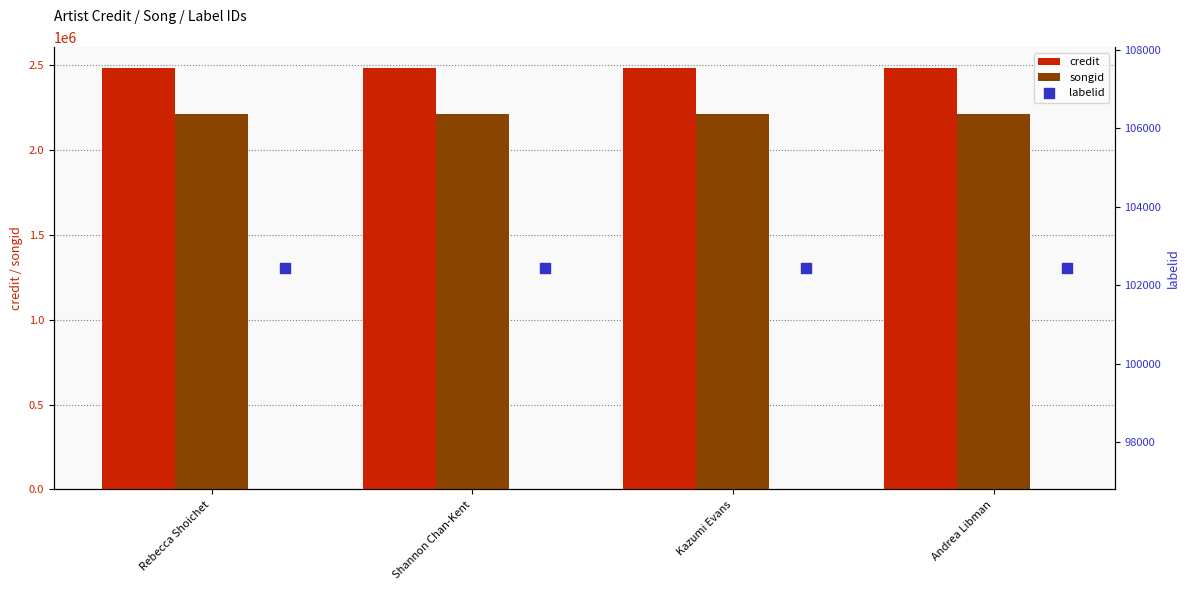

The value of credit at Shannon Chan-Kent is 854031. True or false?

False